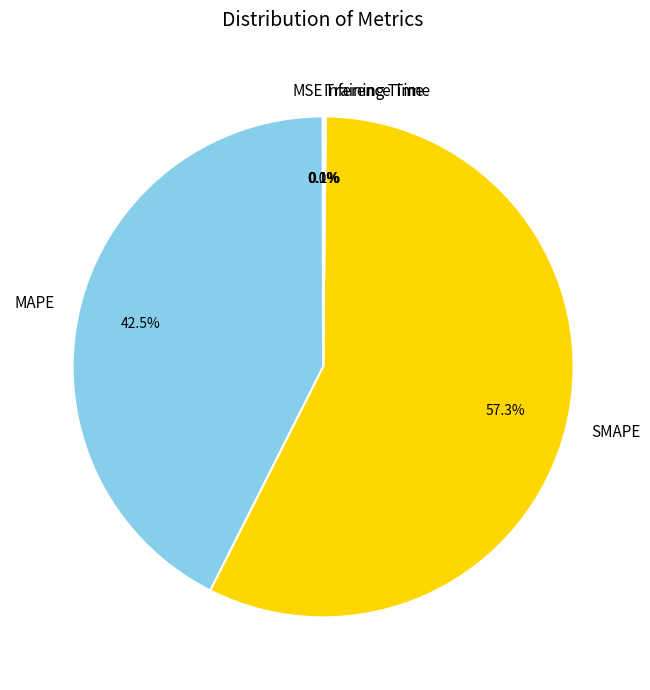

Which slice is the largest?

SMAPE